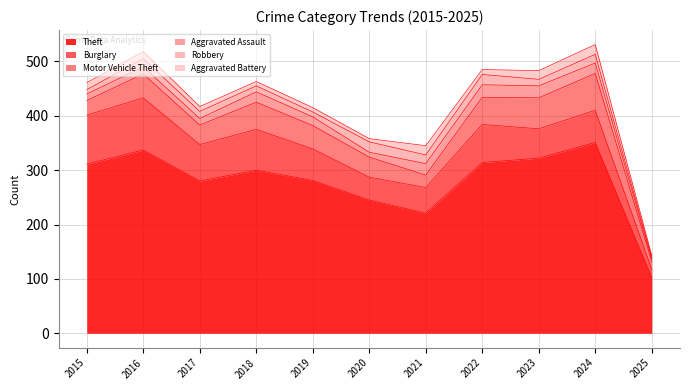

Between 2015 and 2020, which is larger?

2015